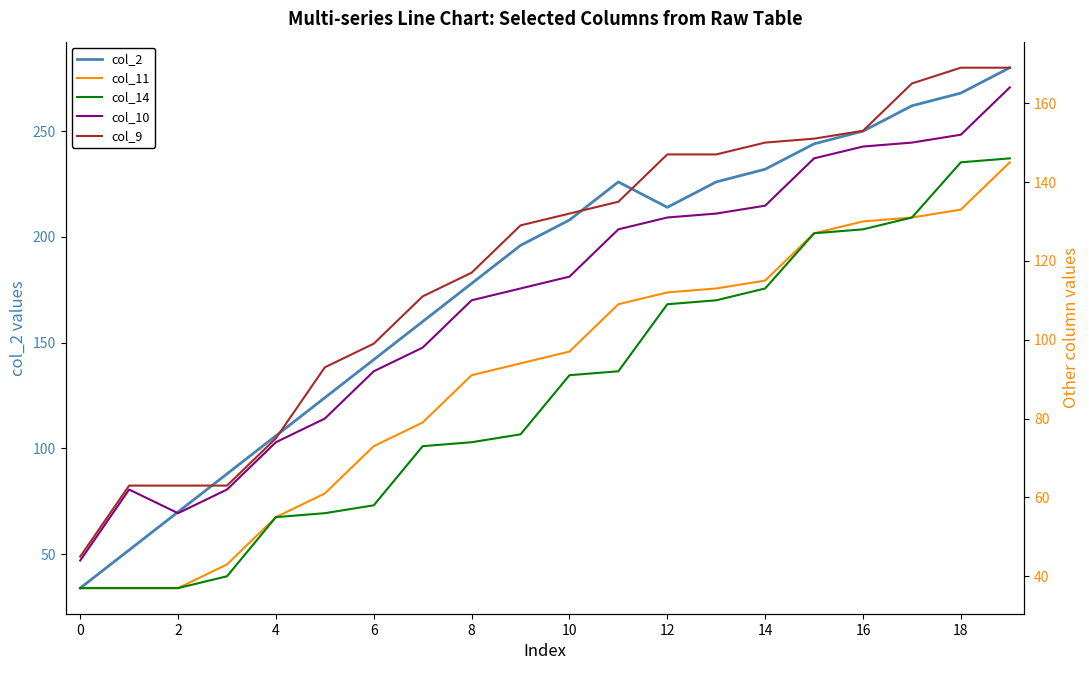

What is the sum of all col_9 values?

2376